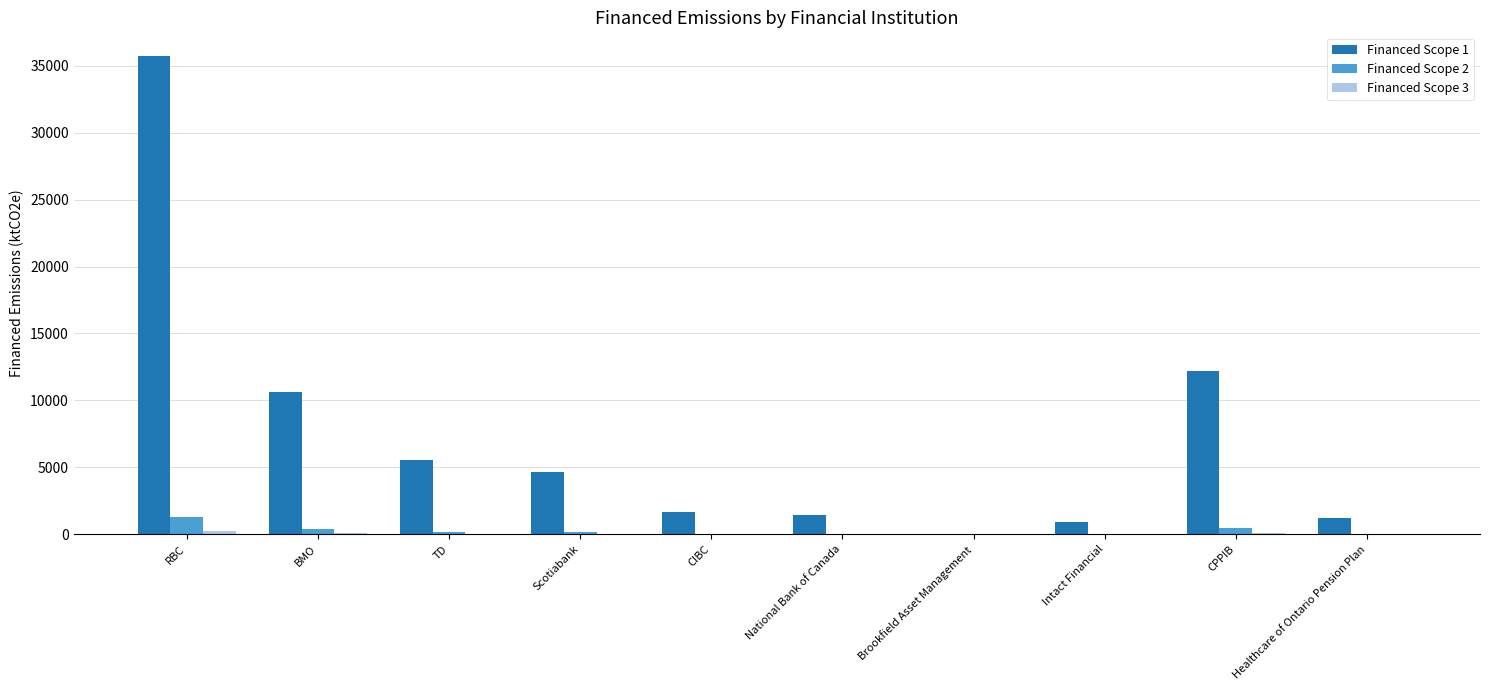

What is the sum of all Financed Scope 1 values?

74017.7